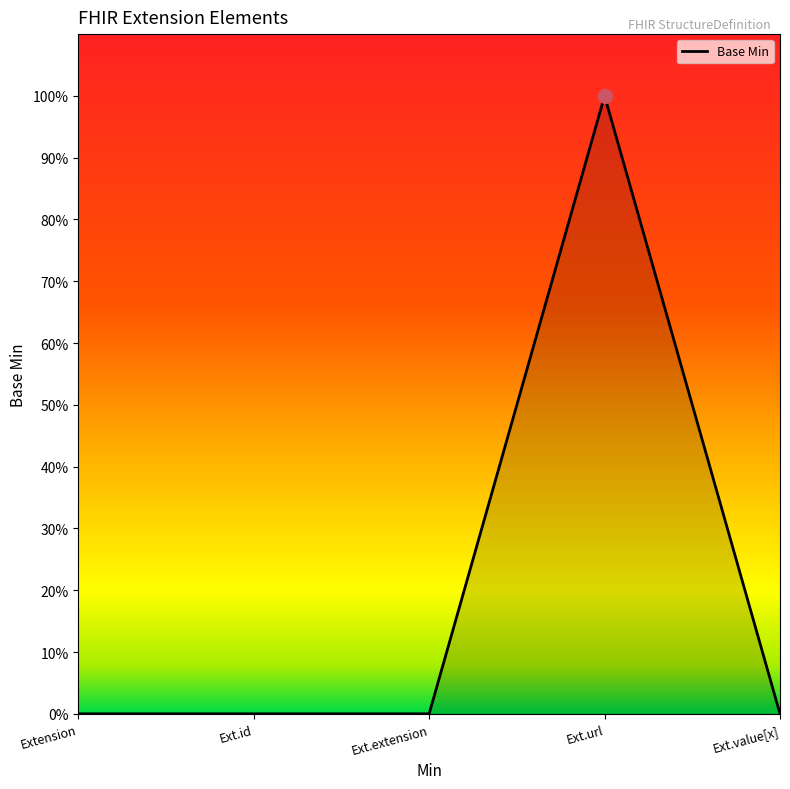

What is the sum of all values?

1